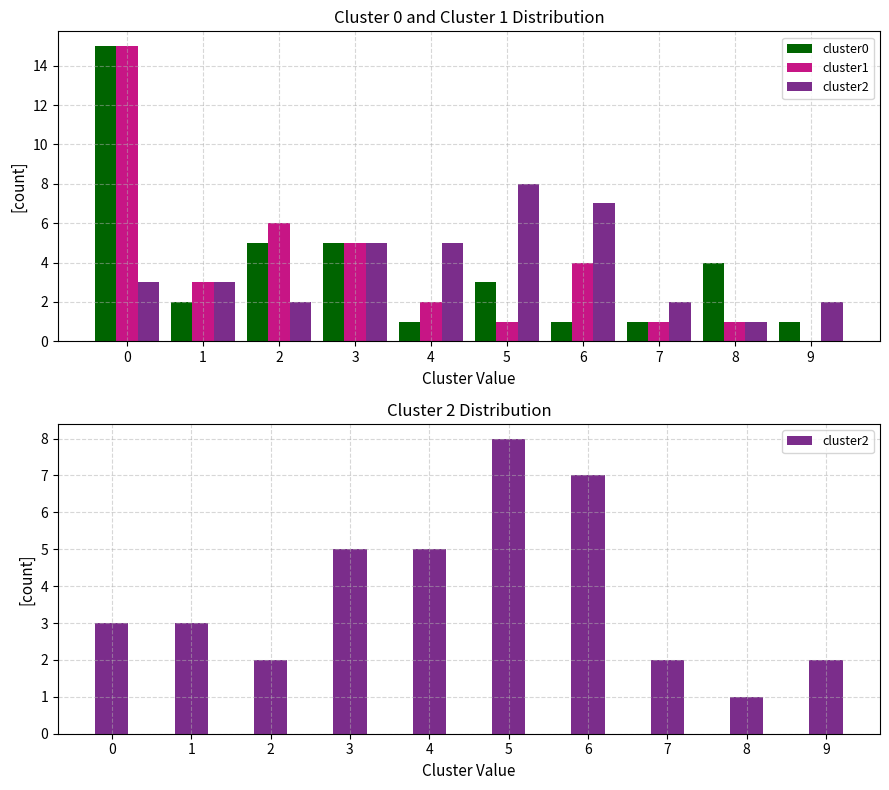

The value of cluster0 at 4 is 2. True or false?

False